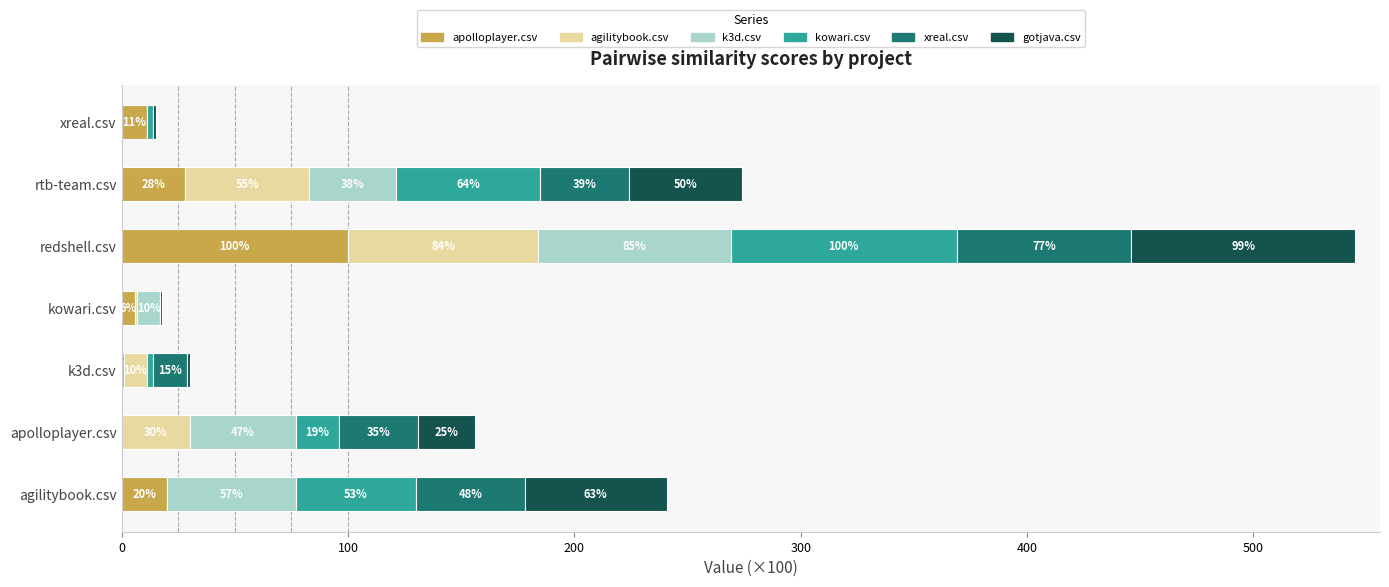

Where is apolloplayer.csv nearest to the value 50?

rtb-team.csv